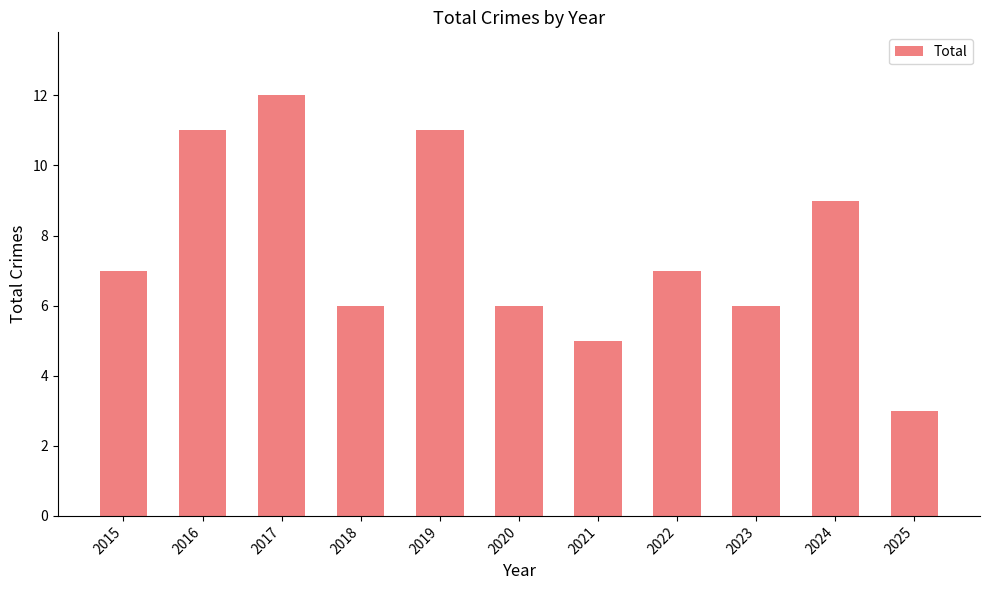

Approximately how many times larger is the value at 2023 compared to 2019?

0.5